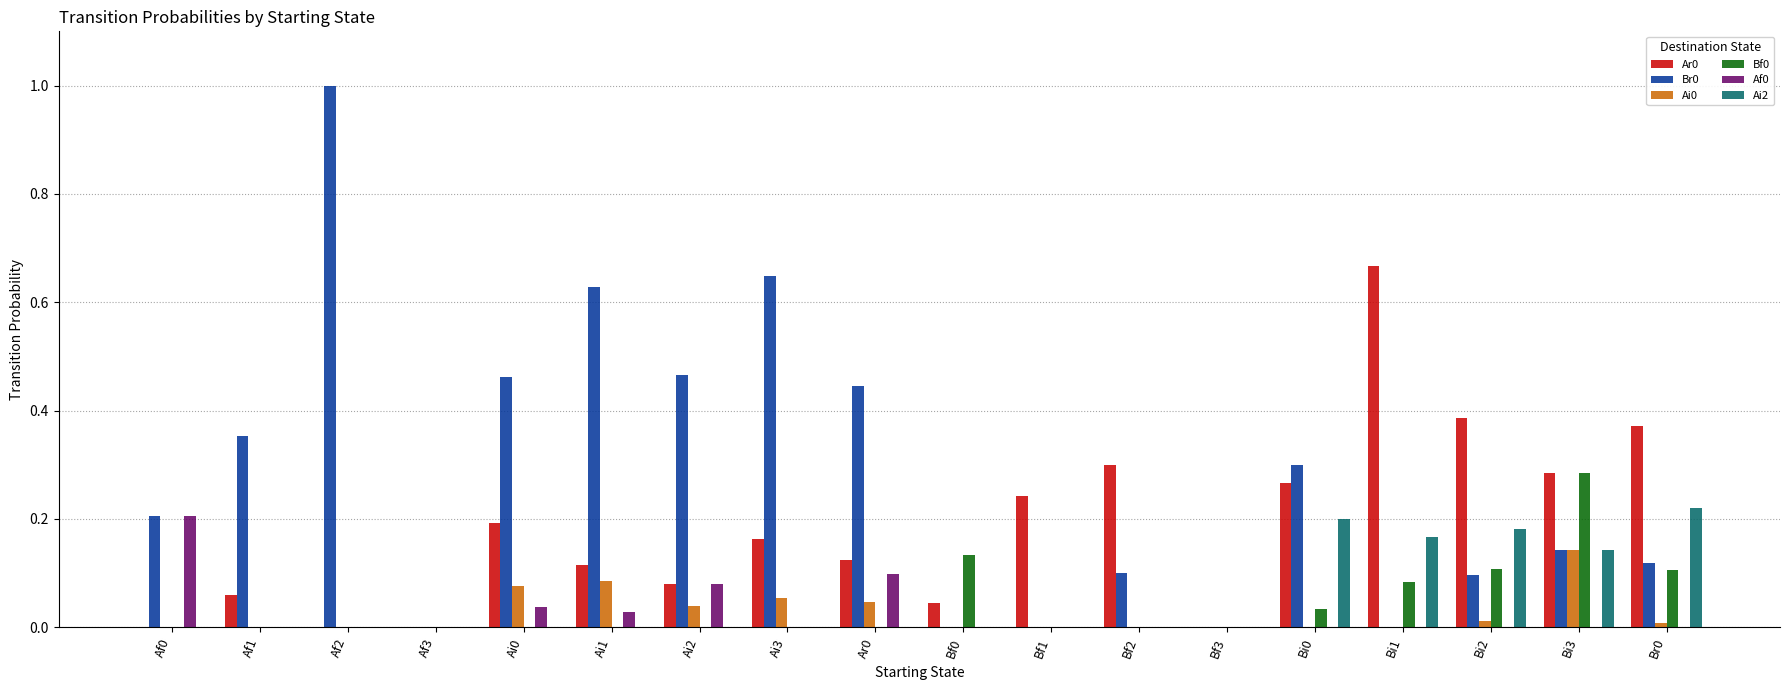

Does the chart contain stacked bars?

No